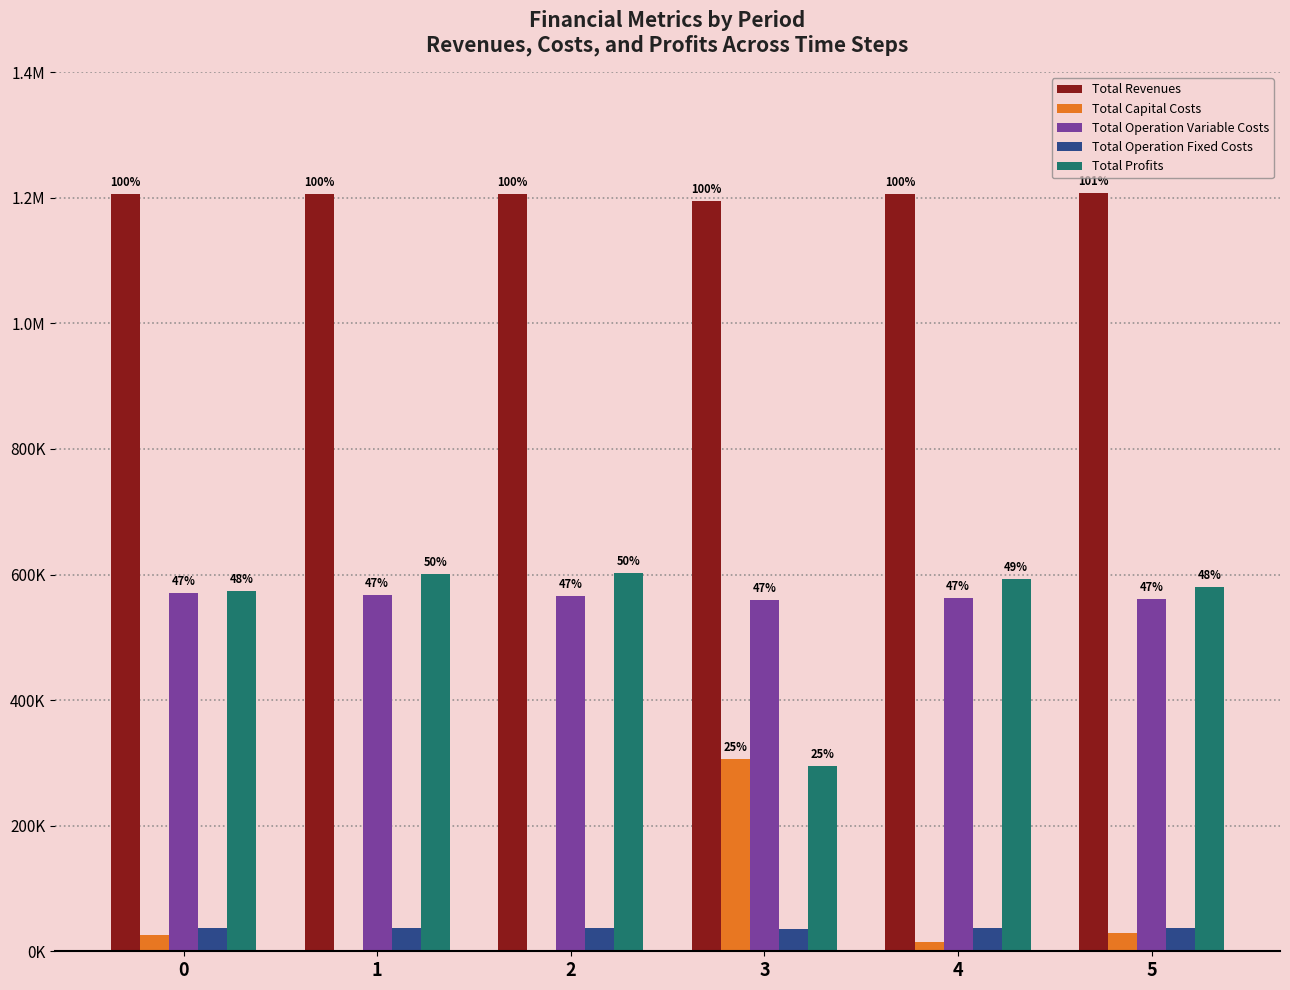

What are all the series names shown in the legend?

Total Revenues, Total Capital Costs, Total Operation Variable Costs, Total Operation Fixed Costs, Total Profits